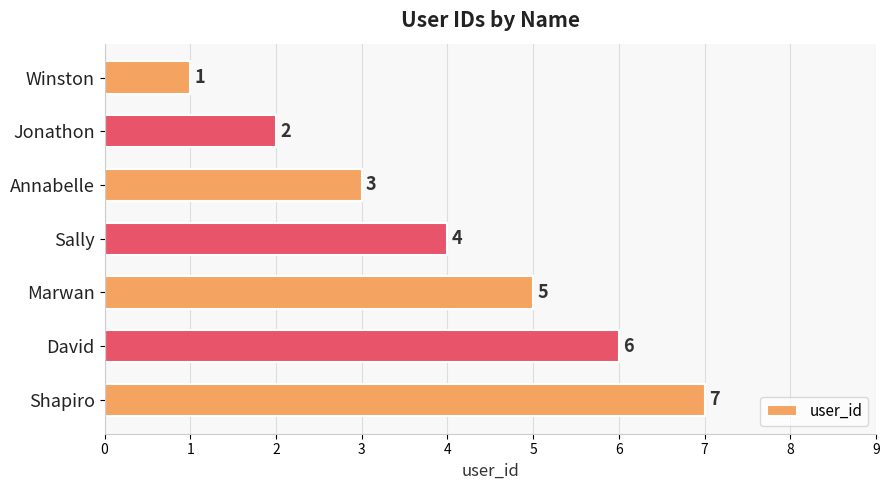

How many bars are there in total?

7